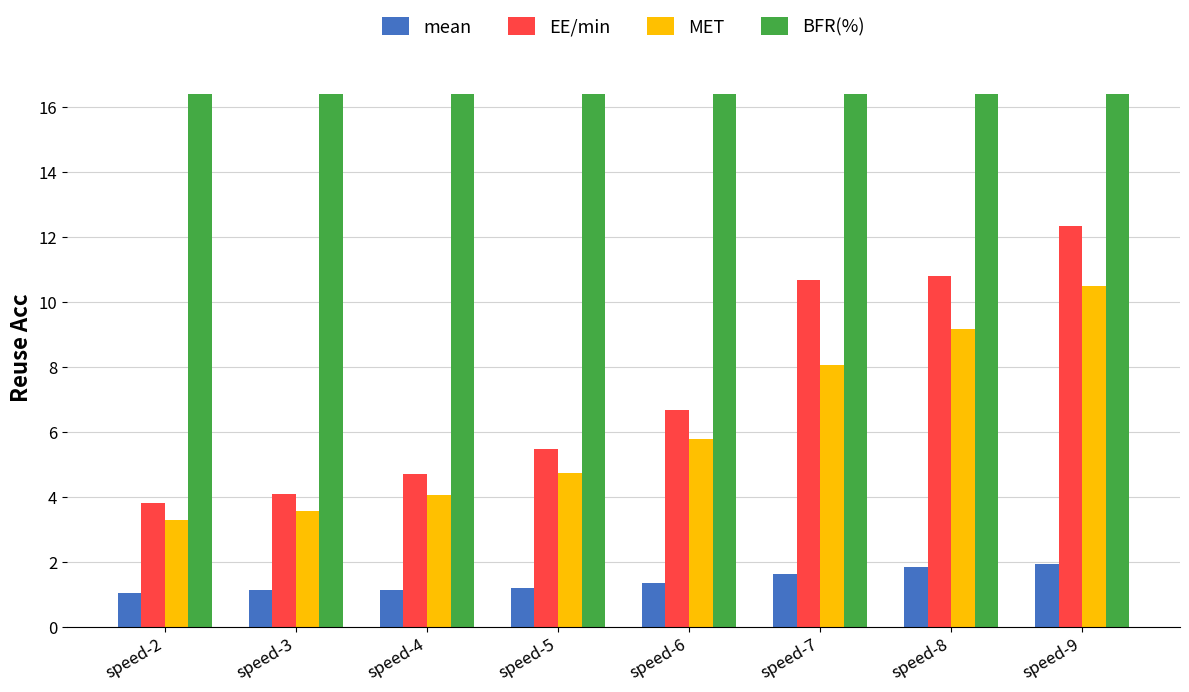

The value of EE/min at speed-4 is 4.7. True or false?

True